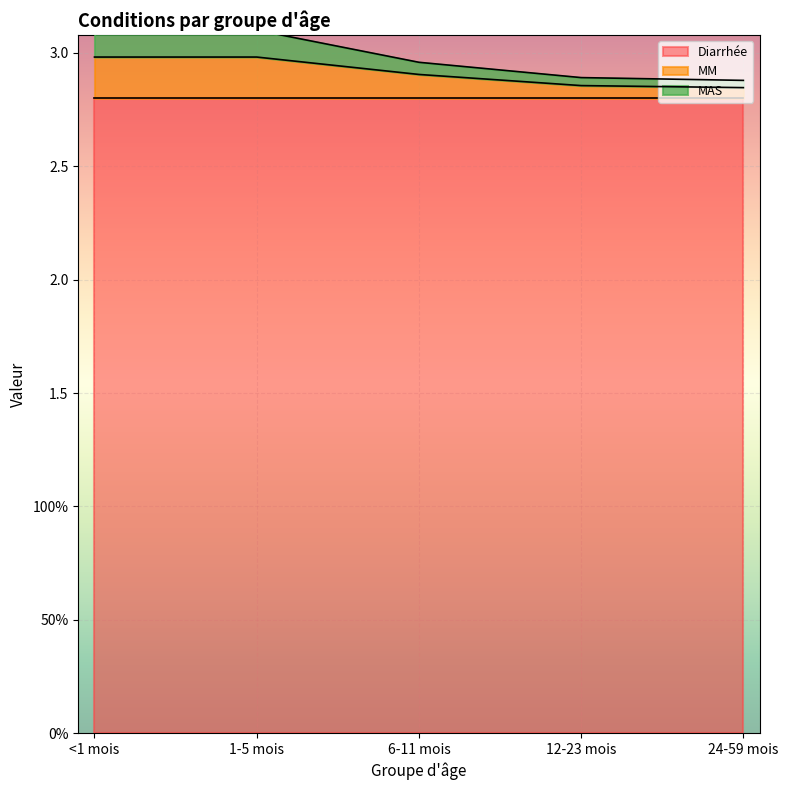

Which category has the lowest value in the MAS series?

24-59 mois